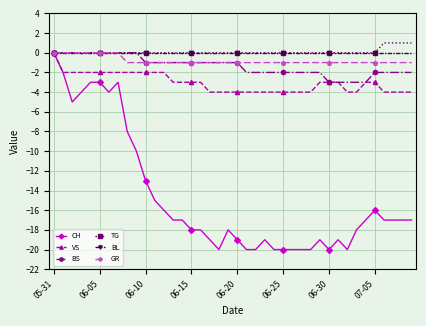

Reading right to left, transcribe all the data shown in this chart.

CH: -17	-17	-17	-17	-16	-17	-18	-20	-19	-20	-19	-20	-20	-20	-20	-20	-19	-20	-20	-19	-18	-20	-19	-18	-18	-17	-17	-16	-15	-13	-10	-8	-3	-4	-3	-3	-4	-5	-2	0
VS: -4	-4	-4	-4	-3	-3	-4	-4	-3	-3	-3	-4	-4	-4	-4	-4	-4	-4	-4	-4	-4	-4	-4	-3	-3	-3	-3	-2	-2	-2	-2	-2	-2	-2	-2	-2	-2	-2	-2	0
BS: -2	-2	-2	-2	-2	-3	-3	-3	-3	-3	-2	-2	-2	-2	-2	-2	-2	-2	-2	-1	-1	-1	-1	-1	-1	-1	-1	-1	-1	-1	0	0	0	0	0	0	0	0	0	0
TG: 1	1	1	1	0	0	0	0	0	0	0	0	0	0	0	0	0	0	0	0	0	0	0	0	0	0	0	0	0	0	0	0	0	0	0	0	0	0	0	0
BL: 0	0	0	0	0	0	0	0	0	0	0	0	0	0	0	0	0	0	0	0	0	0	0	0	0	0	0	0	0	0	0	0	0	0	0	0	0	0	0	0
GR: -1	-1	-1	-1	-1	-1	-1	-1	-1	-1	-1	-1	-1	-1	-1	-1	-1	-1	-1	-1	-1	-1	-1	-1	-1	-1	-1	-1	-1	-1	-1	-1	0	0	0	0	0	0	0	0